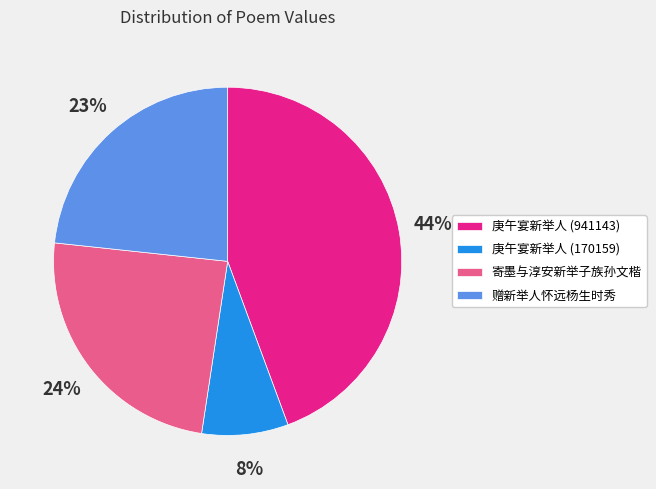

Does any single category account for the majority?

No